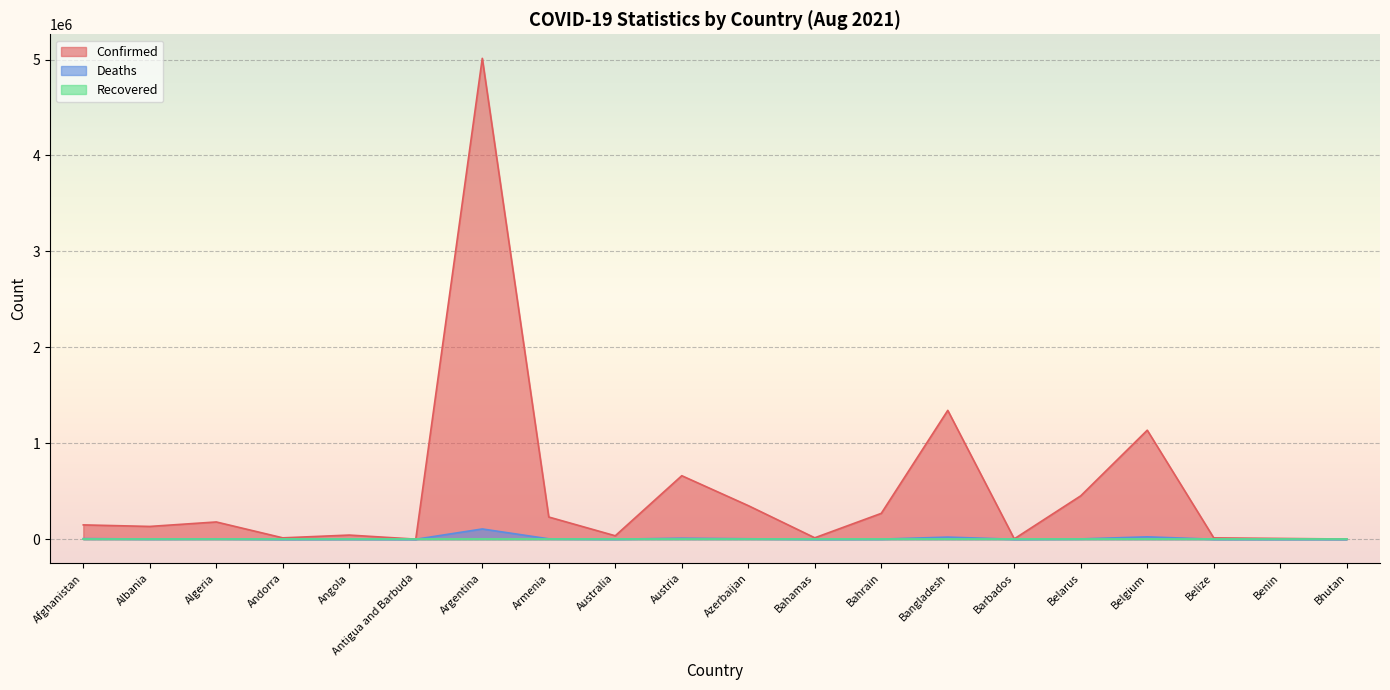

Where does the Confirmed series first go above 149810?

Algeria